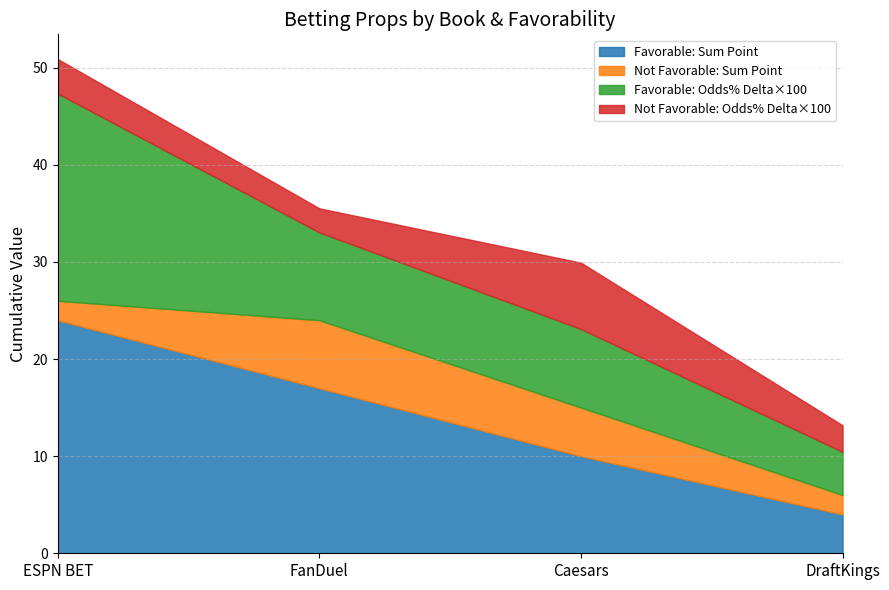

What is the total value across all series at Caesars?

29.9